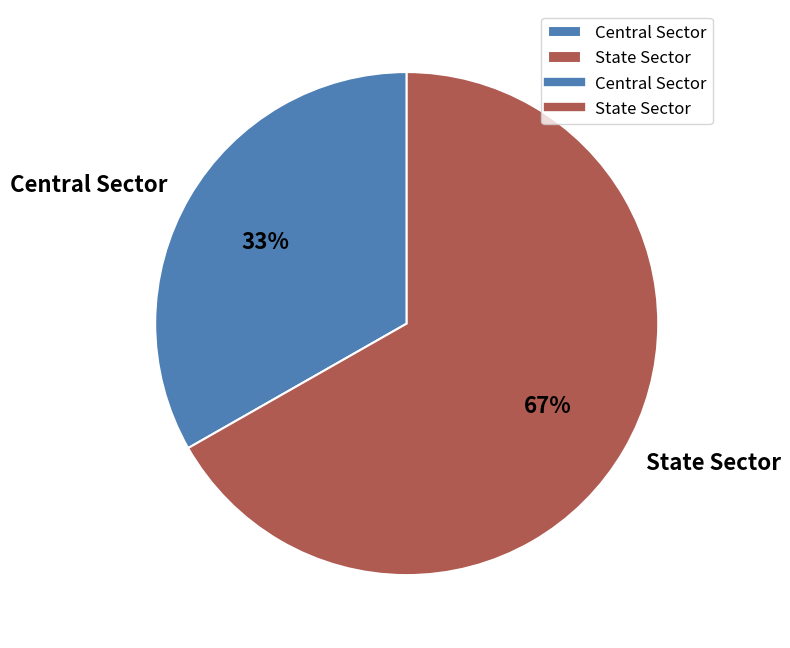

How many slices are in this pie chart?

2